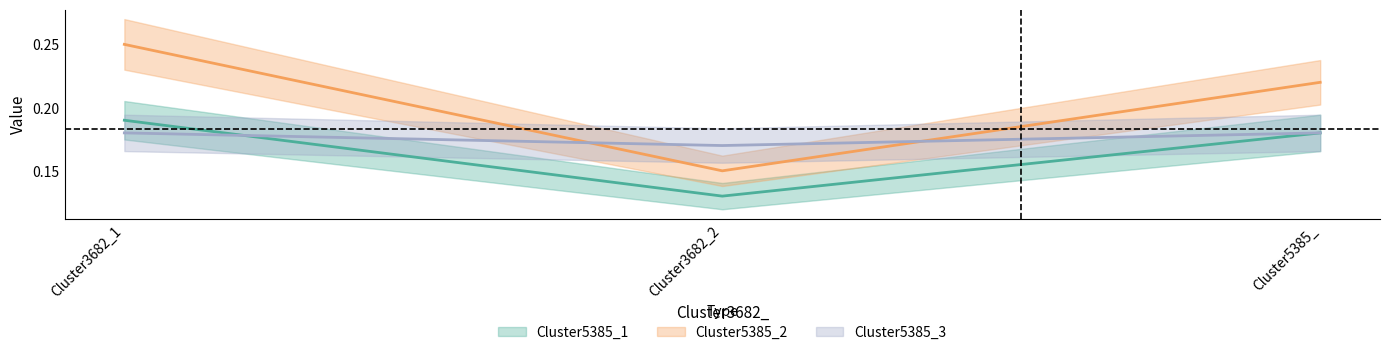

What value does the Cluster5385_2 series have at Cluster5385_?

0.2